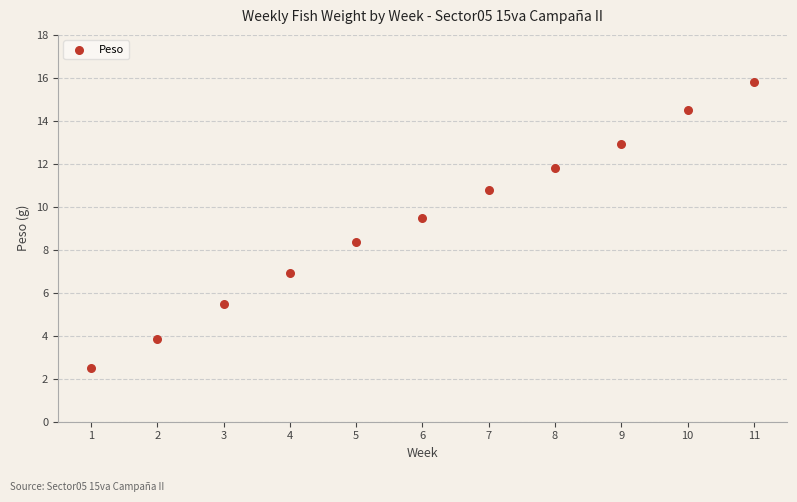

What is the average X value?

6.0